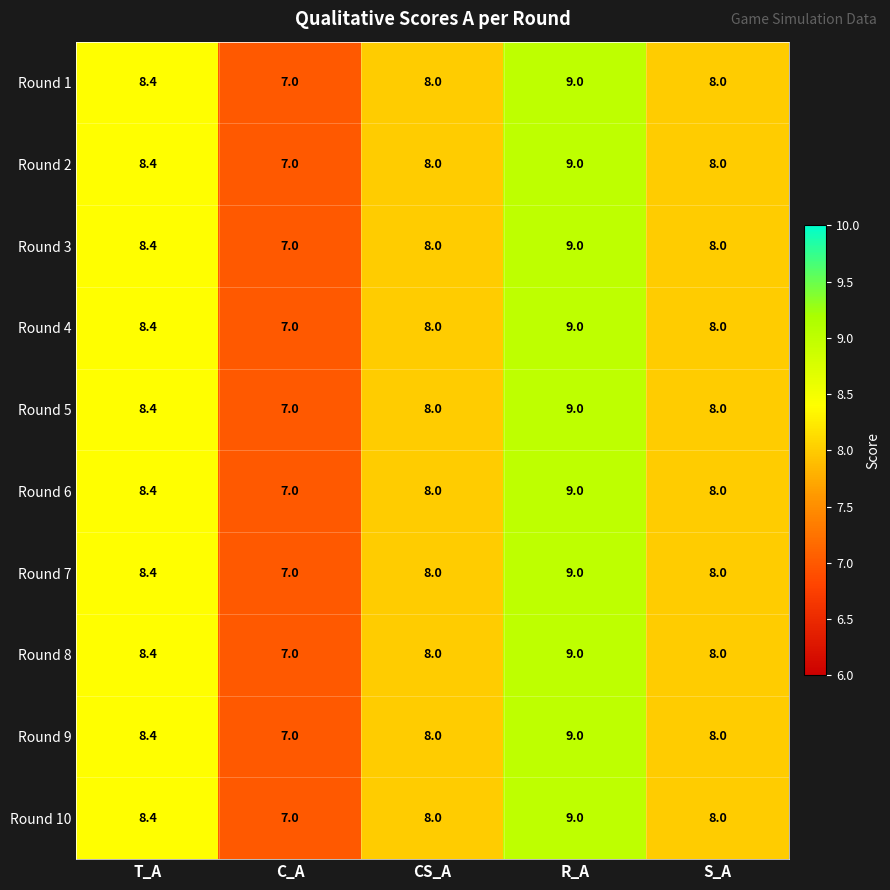

Where does the Round 7 series first go above 8?

T_A